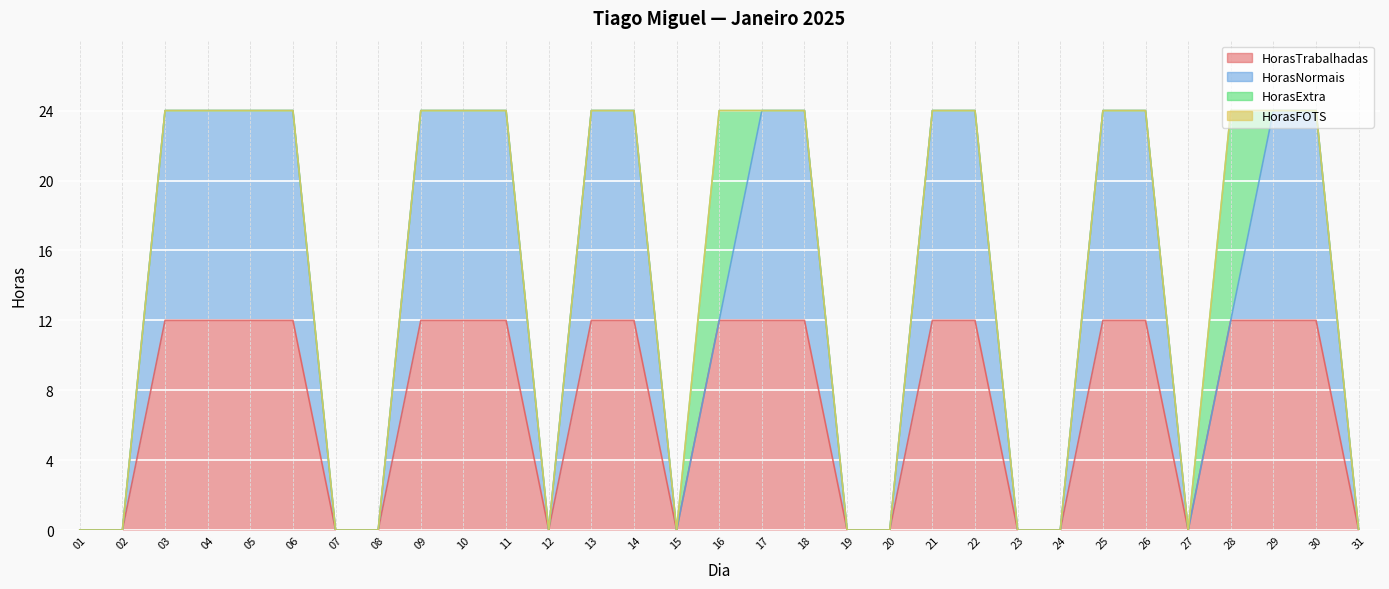

True or false: HorasTrabalhadas and HorasExtra cross at least once.

False